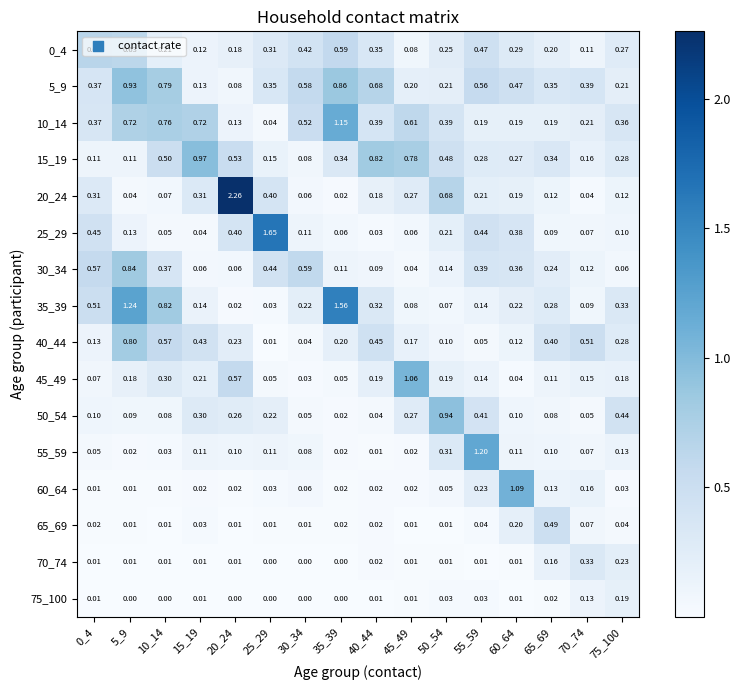

Which series has the largest range (max minus min)?

20_24